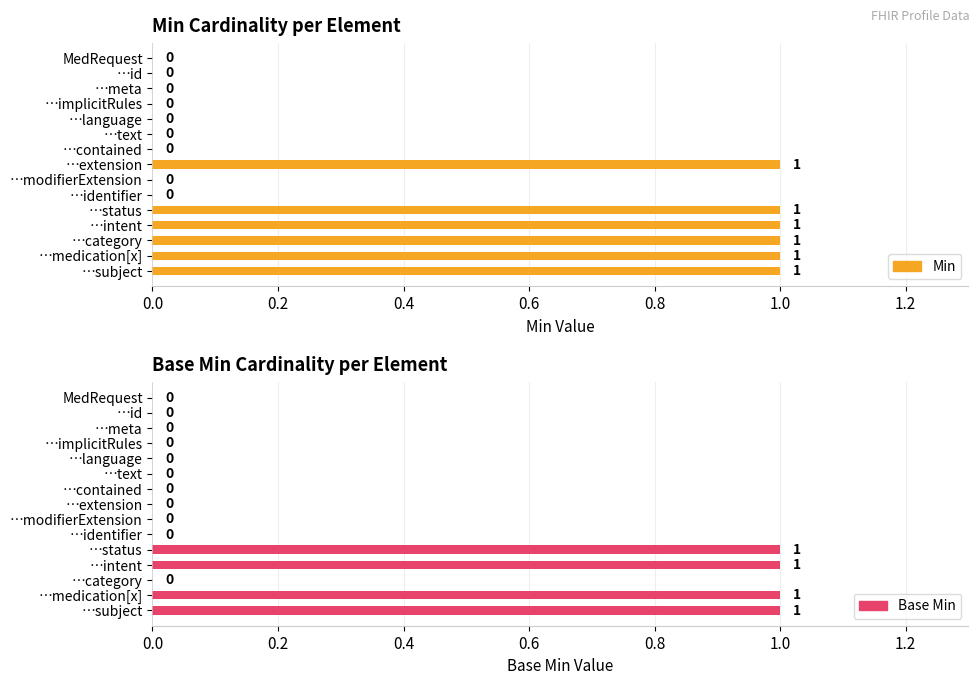

What is the maximum value shown in the chart?

1